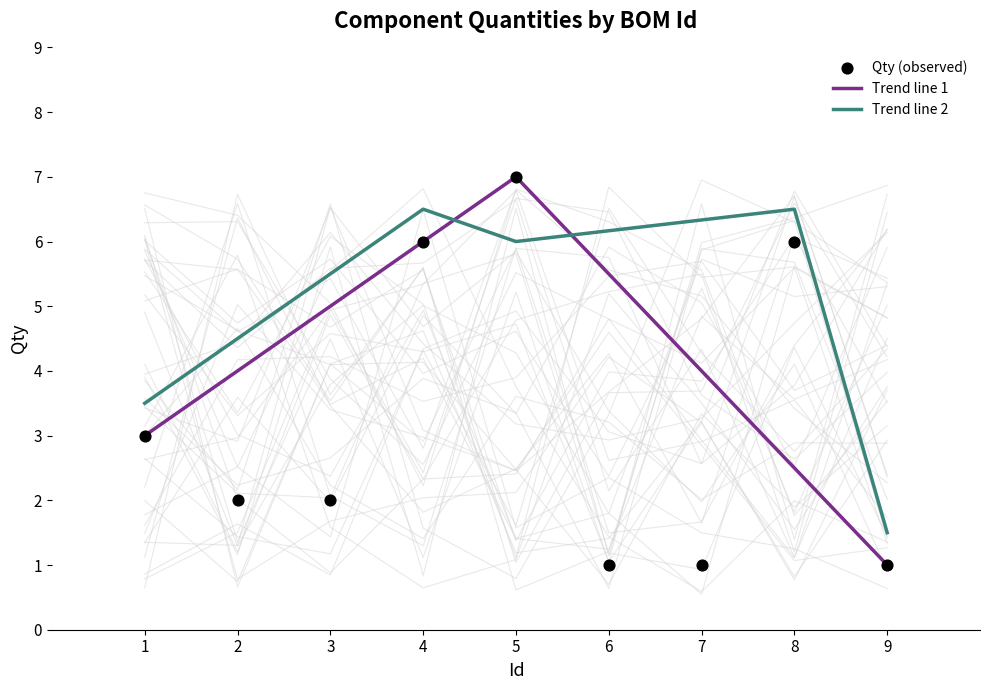

Between 8 and 9, which is larger?

8